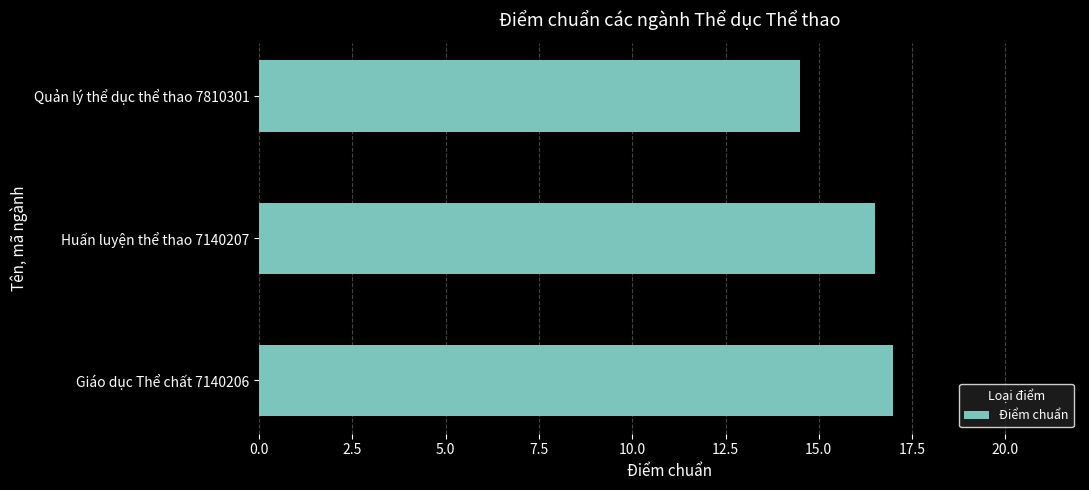

Does the chart contain stacked bars?

No